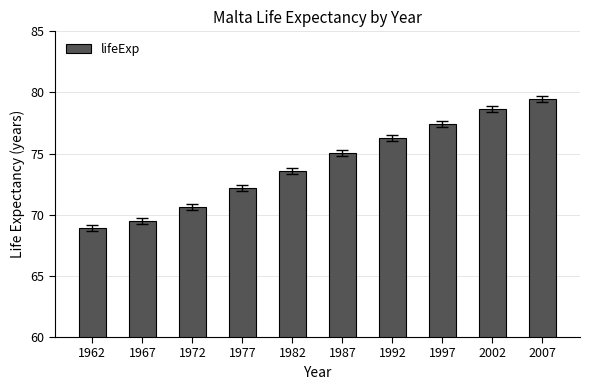

What is the value of the 2nd bar from the left?

69.5